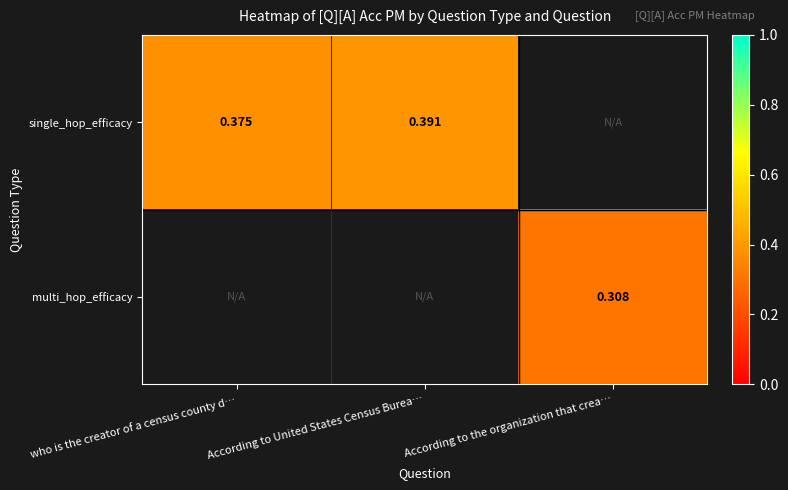

True or false: multi_hop_efficacy has a value of 0.1 at According to the organization that crea….

False